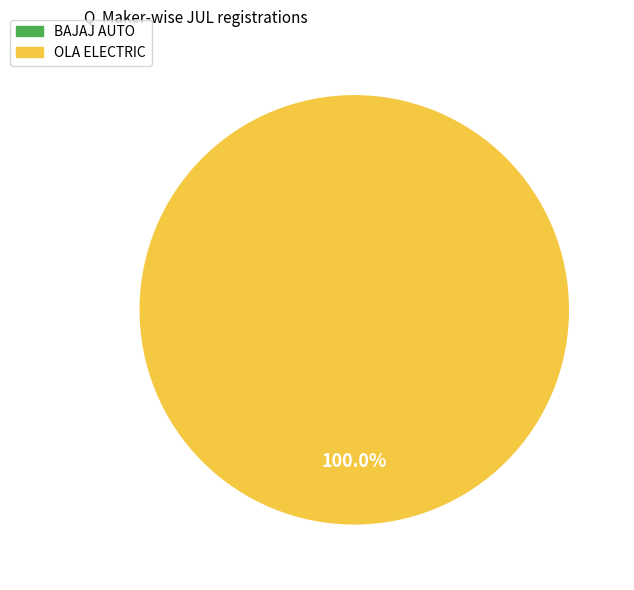

How many segments does this pie chart have?

2